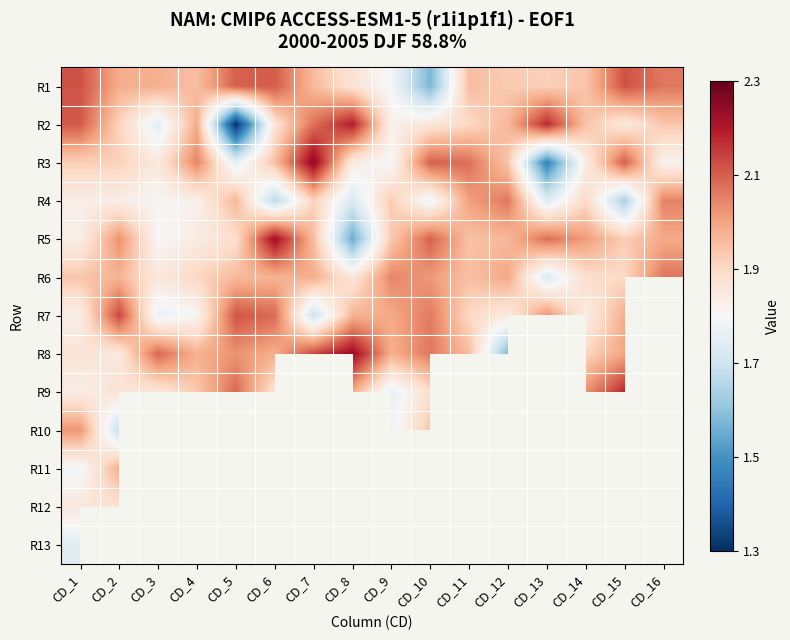

List the series in order of their peak value, lowest first.

R13, R12, R11, R10, R4, R6, R1, R7, R9, R2, R5, R8, R3